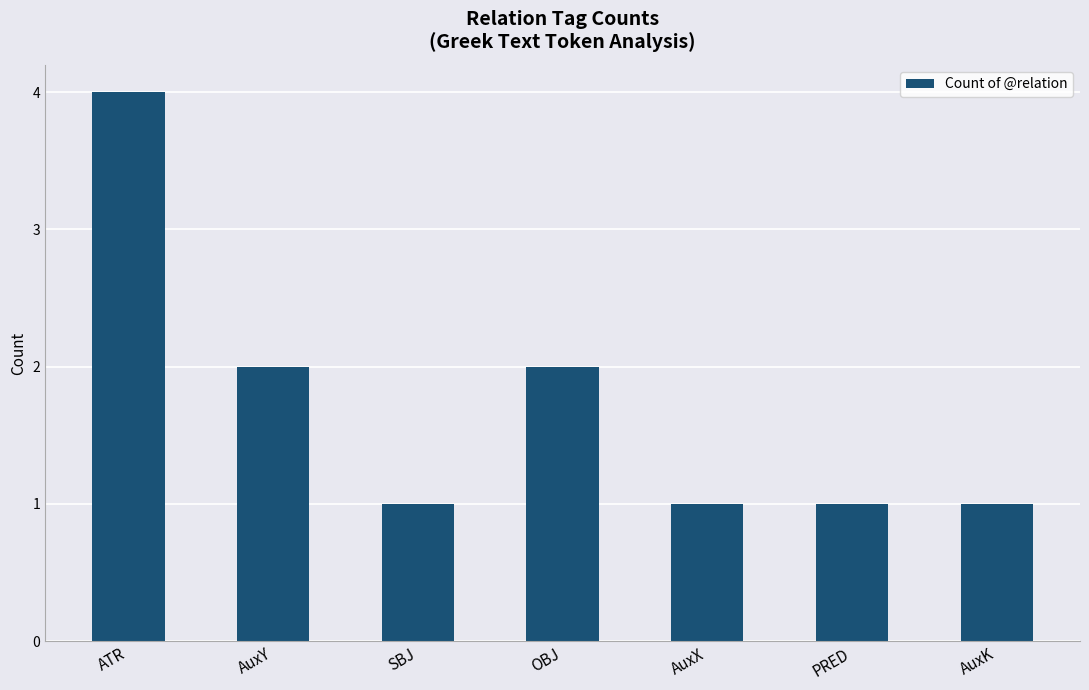

Approximately how many times larger is the value at AuxX compared to SBJ?

1.0